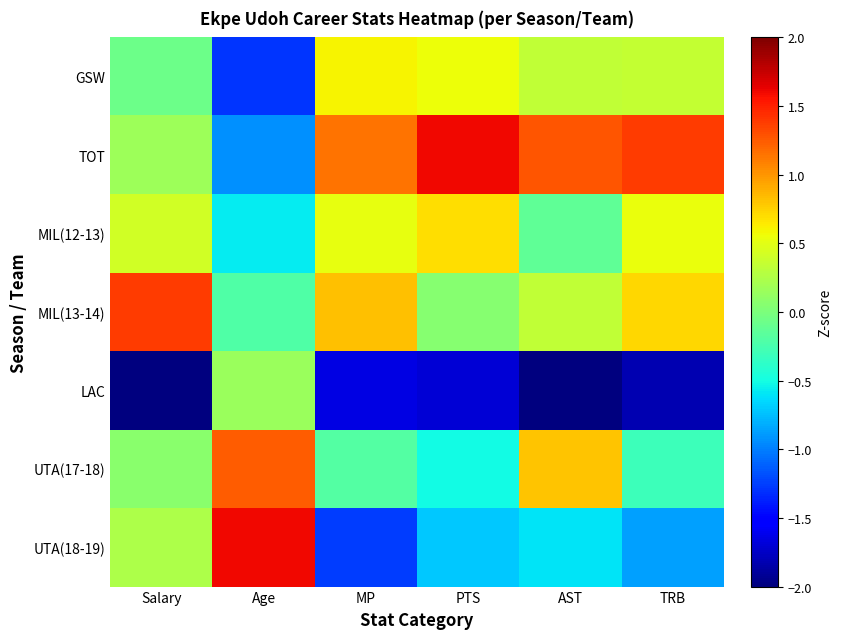

Which series changed the most between Age and MP?

UTA(18-19)